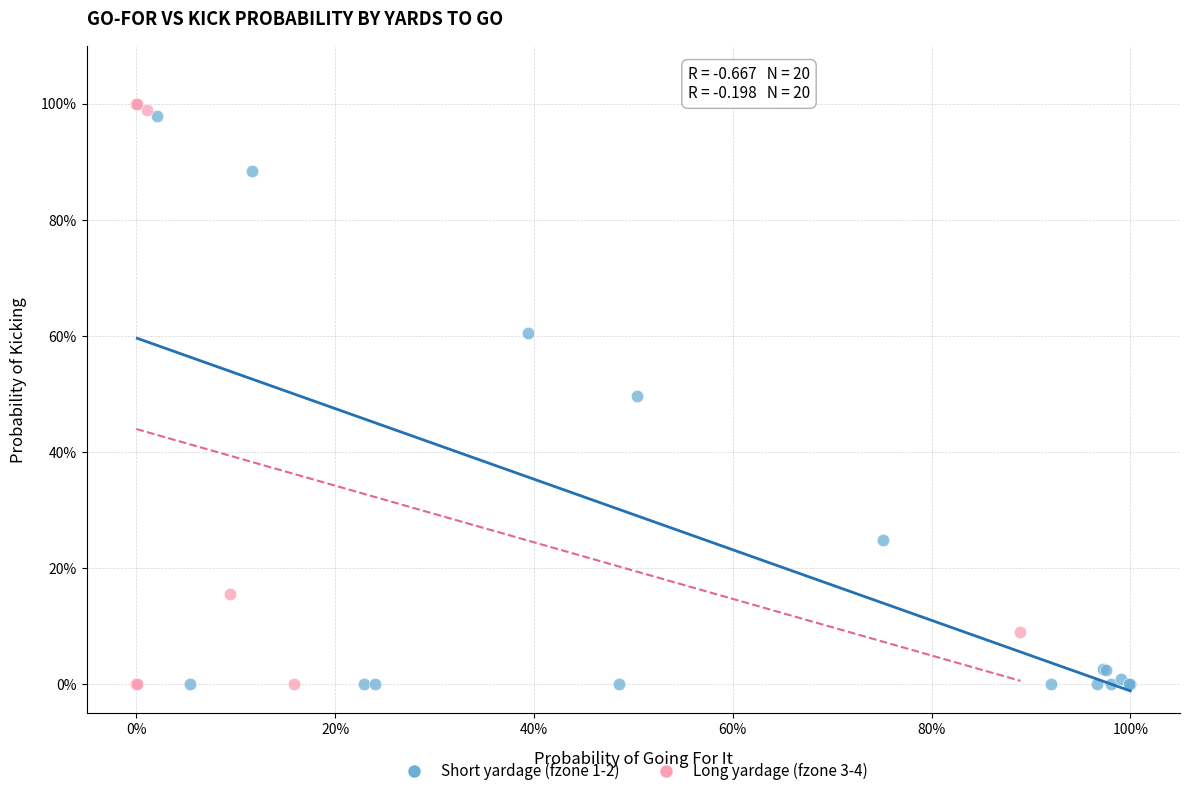

Which series has the widest spread of Y values?

Long yardage (fzone 3-4)